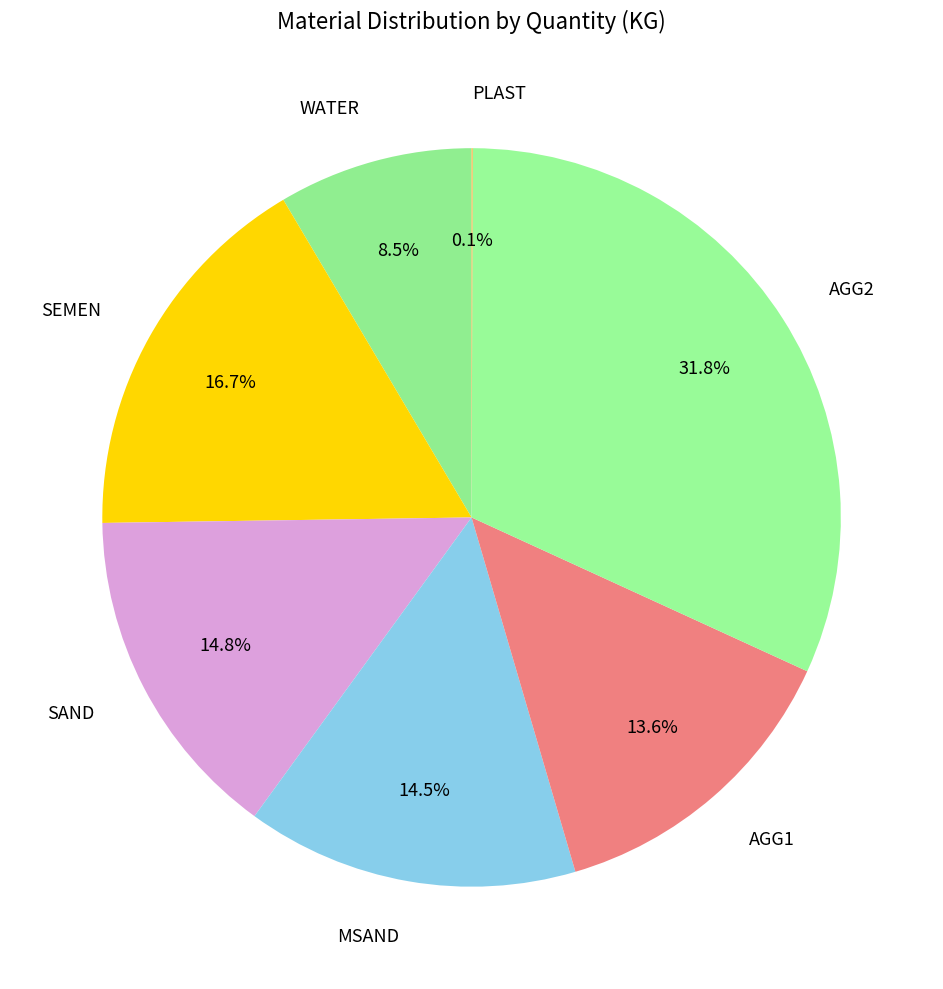

Which category has the biggest portion of the pie?

AGG2